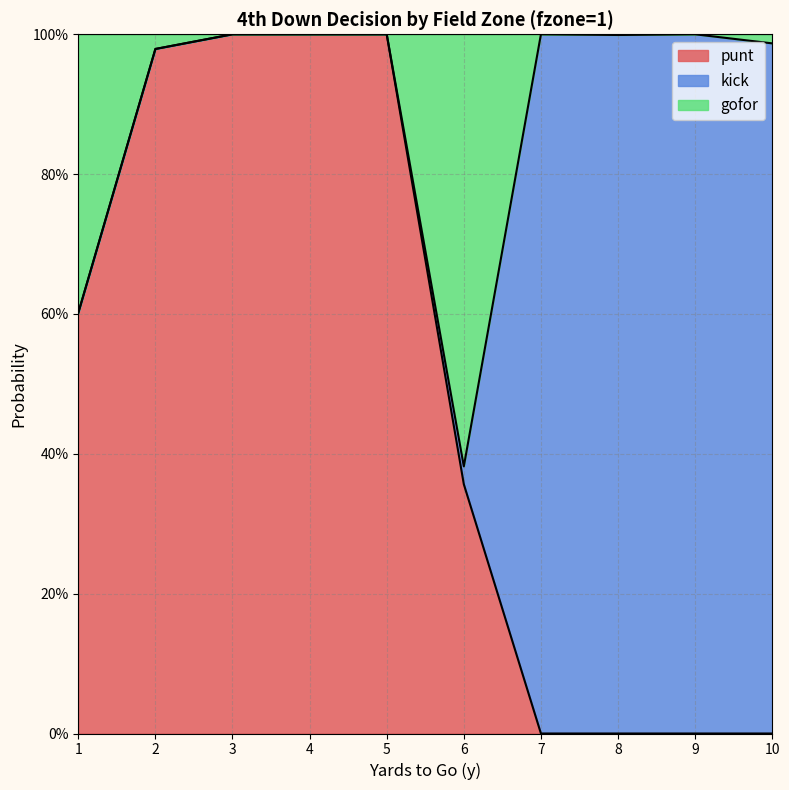

What is the average value of the punt series?

0.5